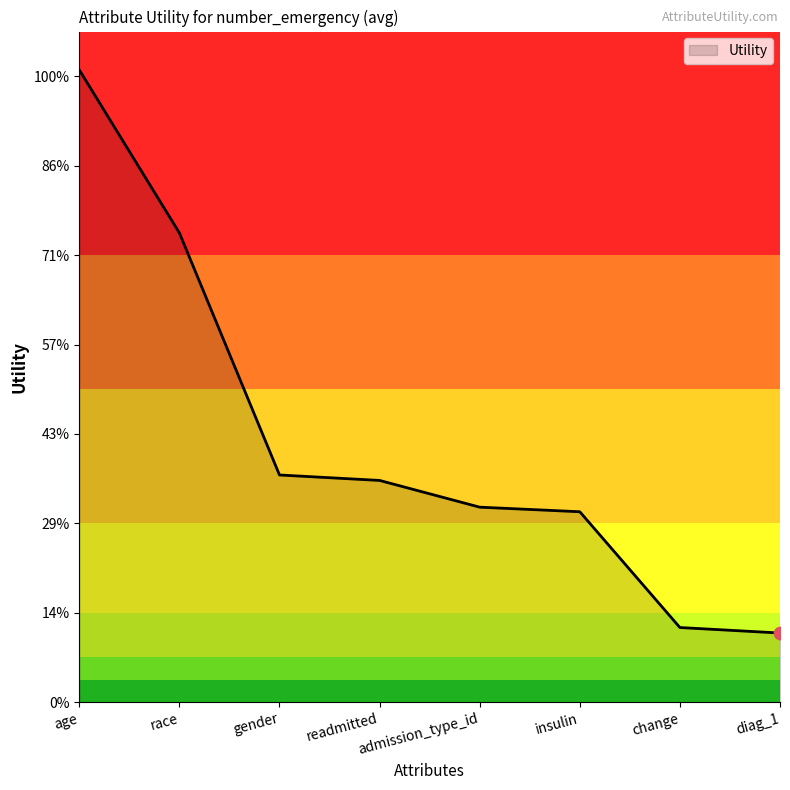

Between race and age, which is larger?

age